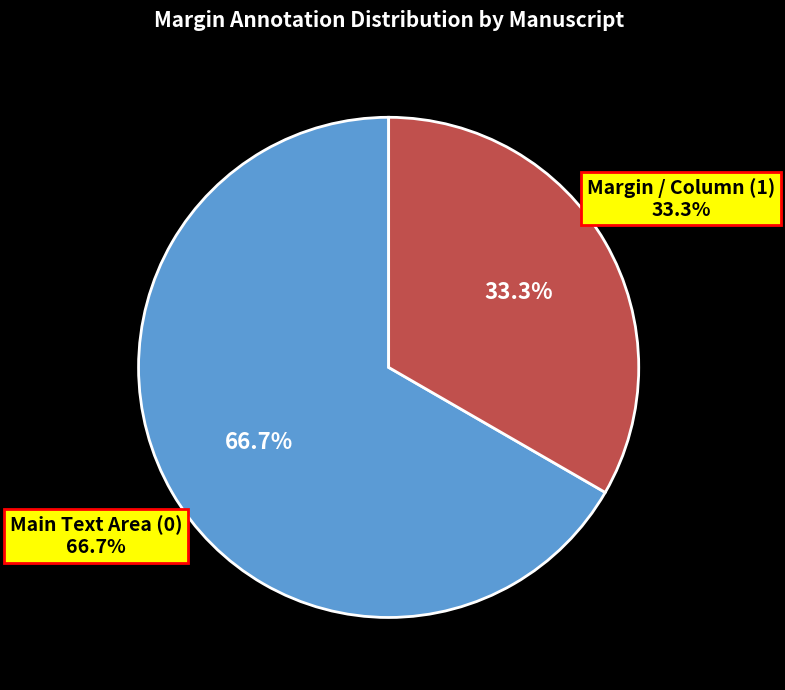

Rank the categories by value from highest to lowest.

Main Text Area (0), Margin / Column (1)